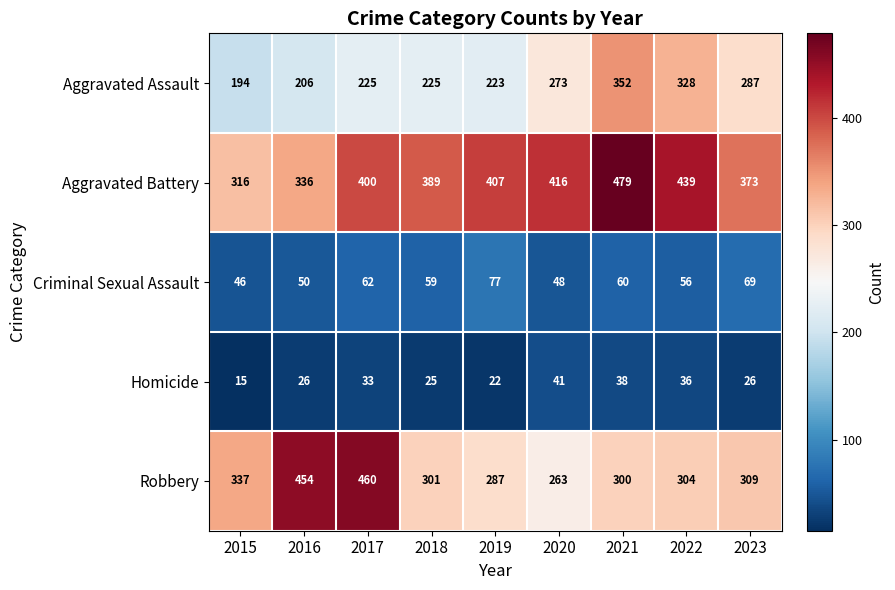

What is the difference between the maximum and minimum values in the Homicide series?

26